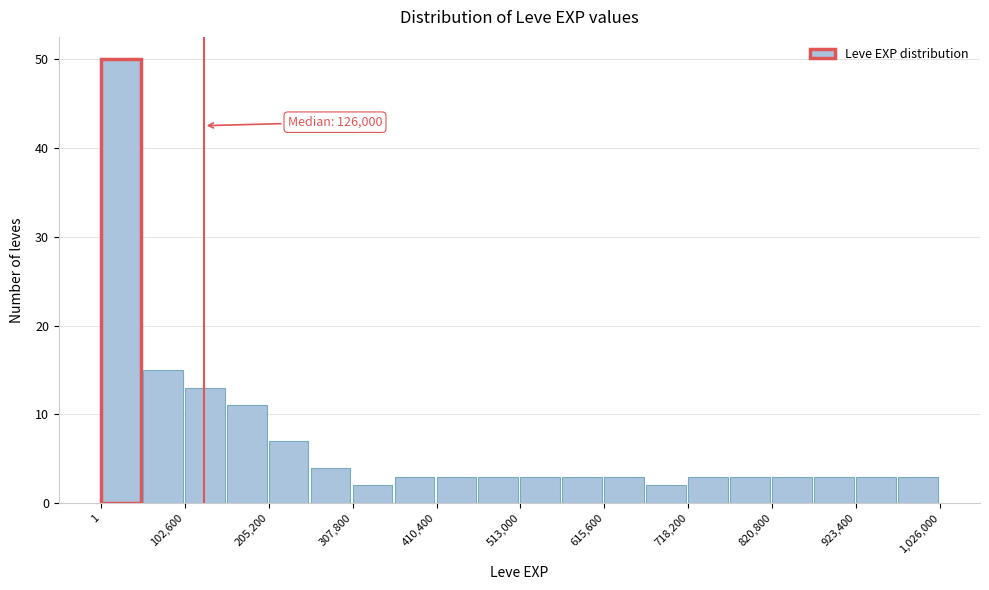

Around what value on the x-axis is the tallest bar? Give the approximate position of its centre, as read against the axis.

20000